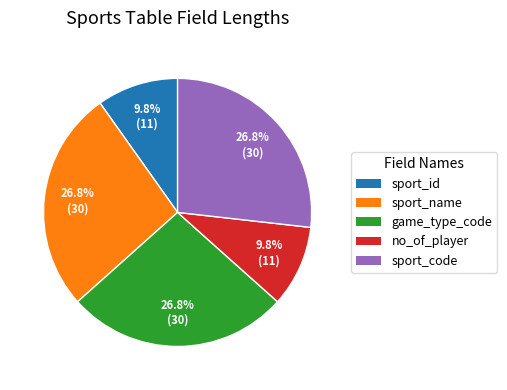

Is the sum of sport_id and sport_code greater than half?

No